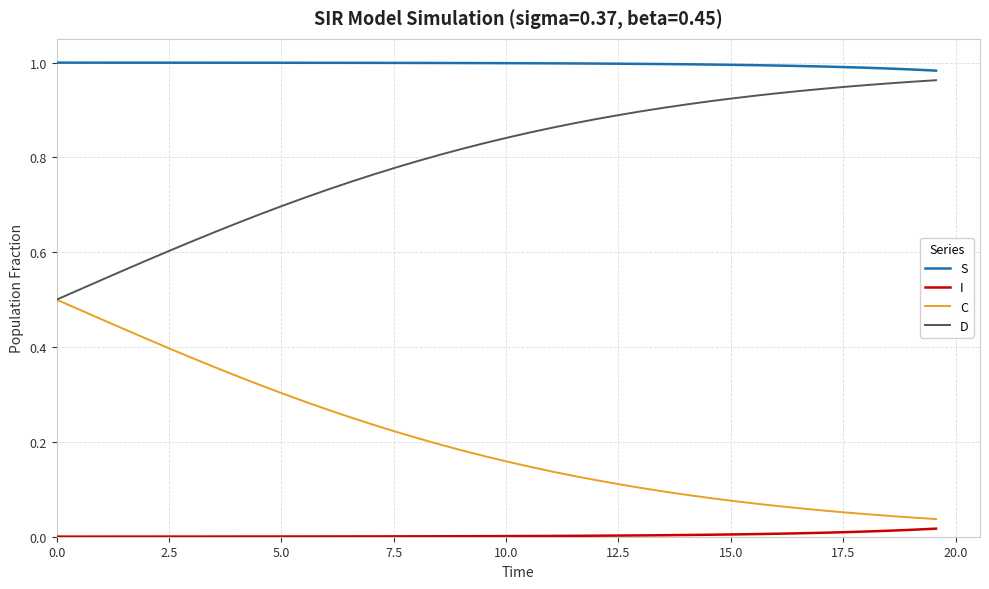

Which series has the largest total across all categories?

S